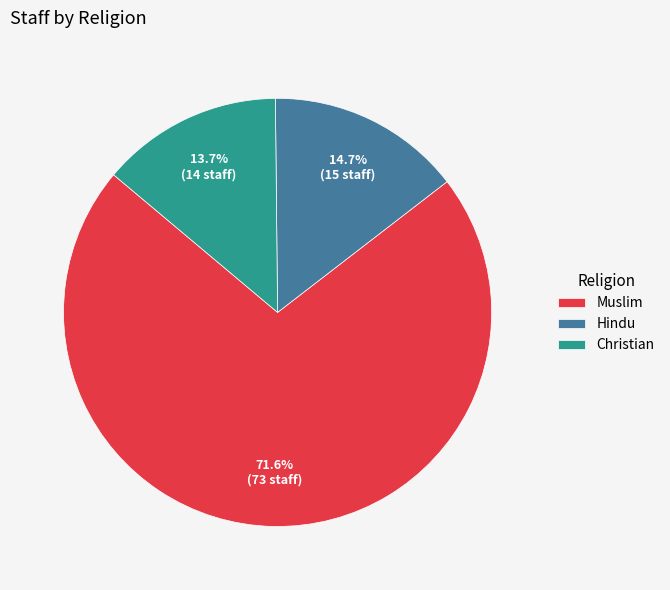

Which slice is the smallest?

Christian